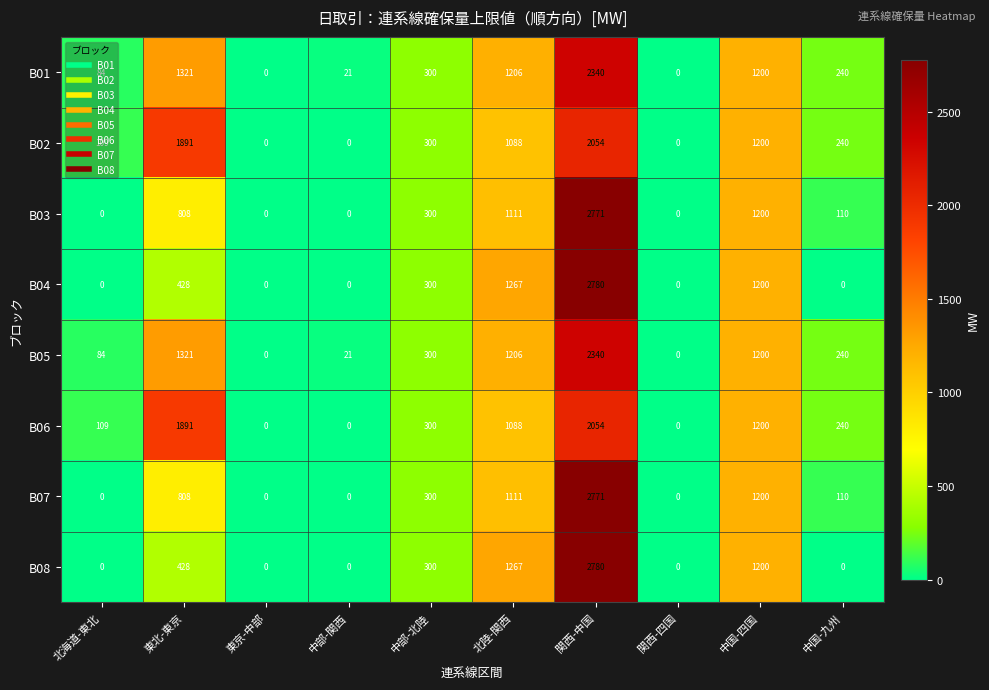

Is it true that B04 equals -1542 at 中国-九州?

False